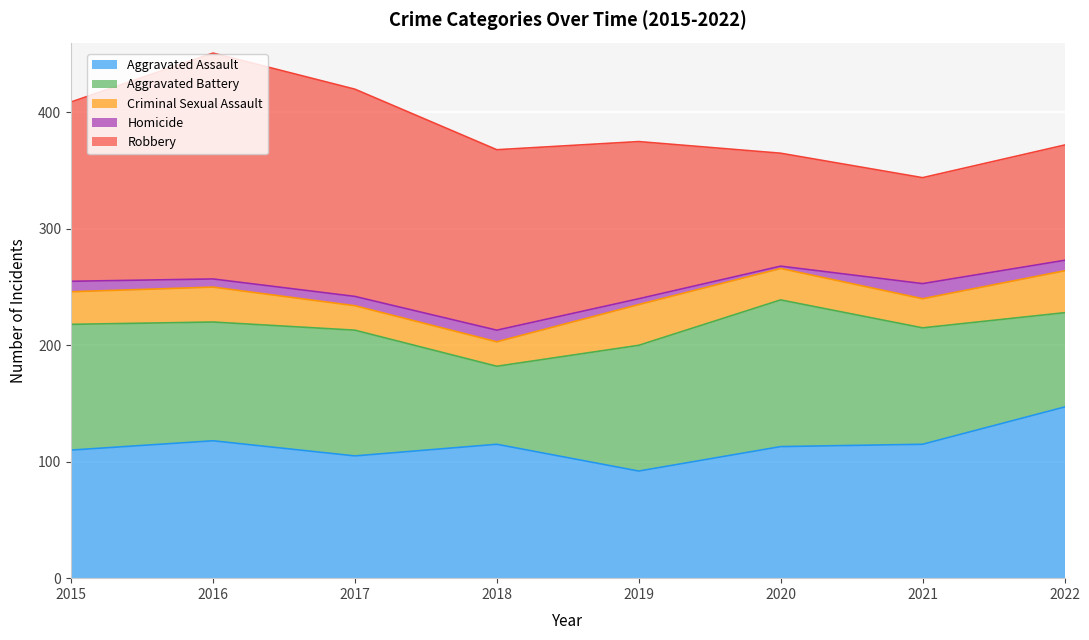

How many series are shown in this chart?

5